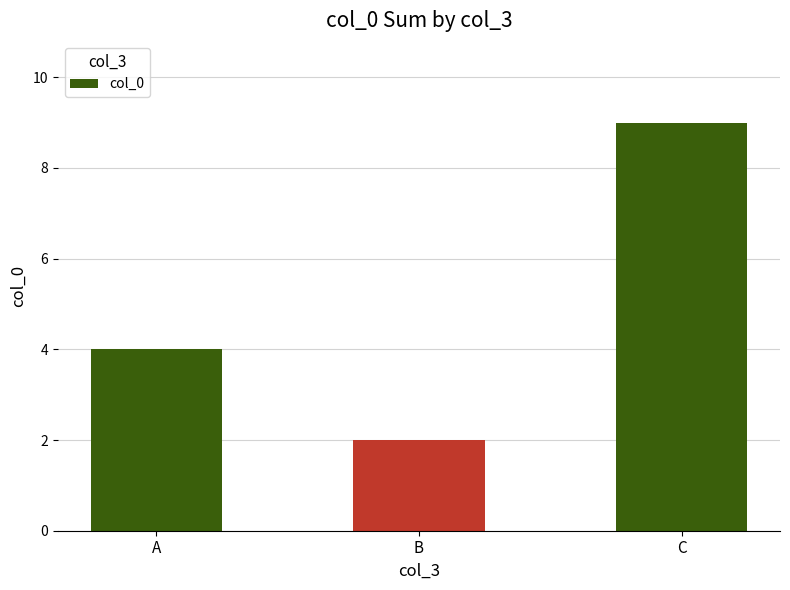

What is the approximate value at C?

9